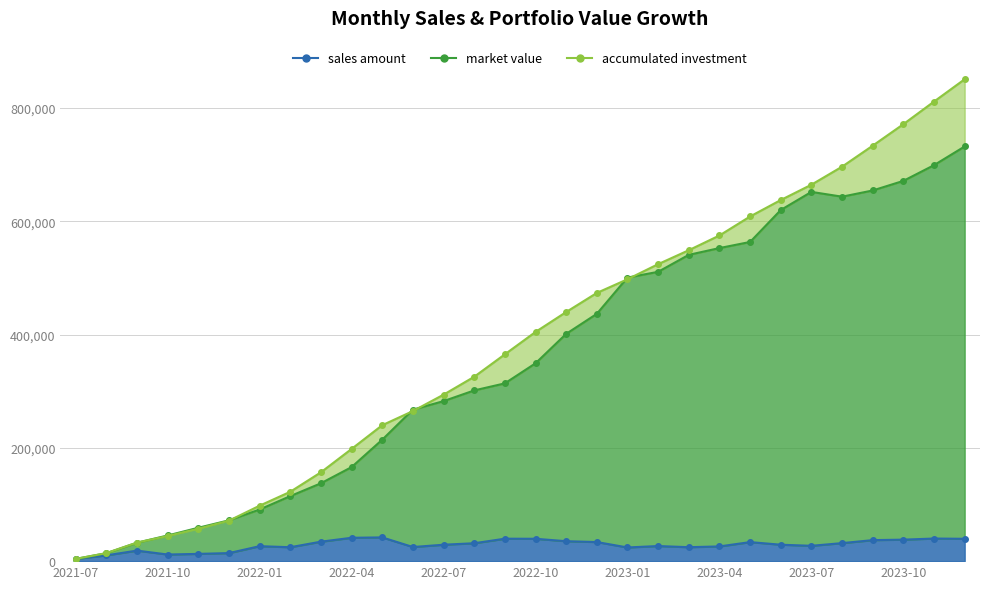

How many lines are shown in the chart?

3